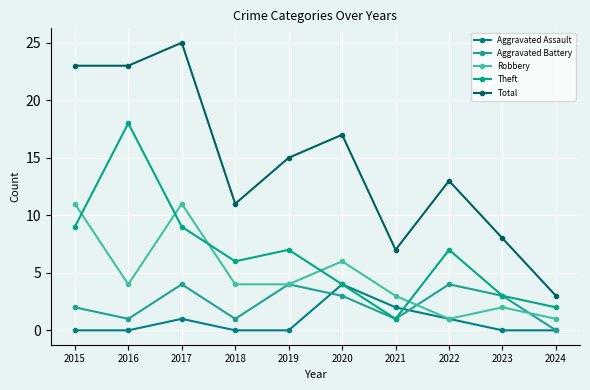

At which category does Theft reach its first local peak?

2016